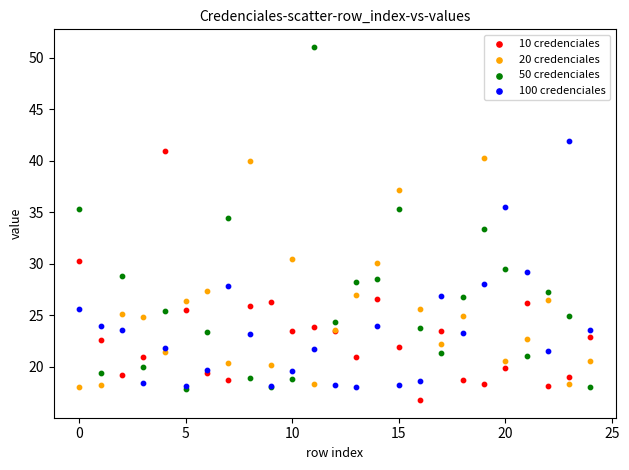

Which series reaches the minimum Y coordinate?

10 credenciales